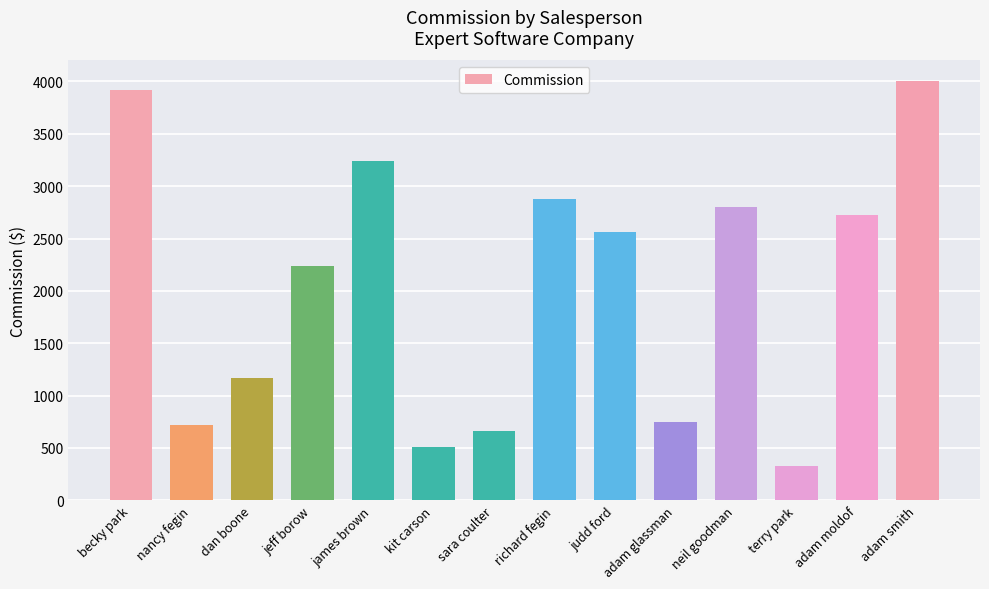

Which has a higher value, terry park or james brown?

james brown